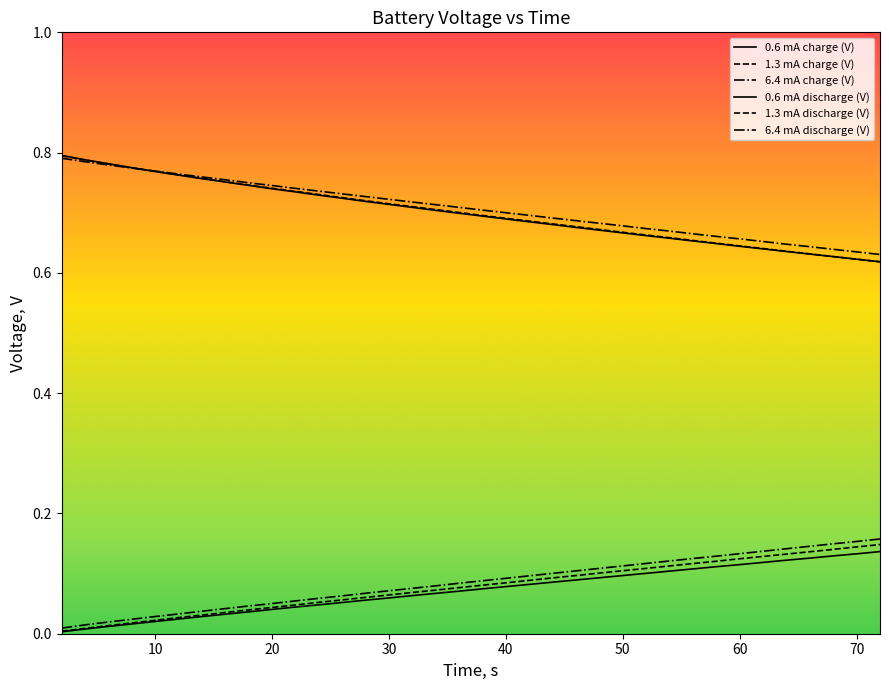

What is the maximum value shown in the chart?

0.8